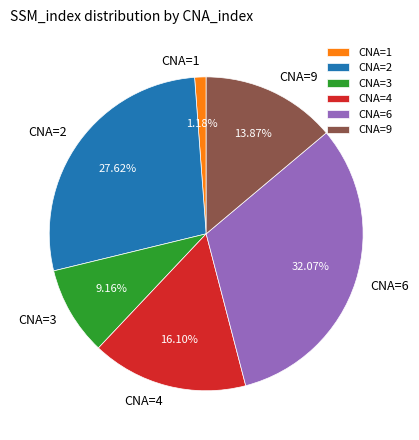

To the nearest percent, what percentage of the pie is CNA=2?

28%